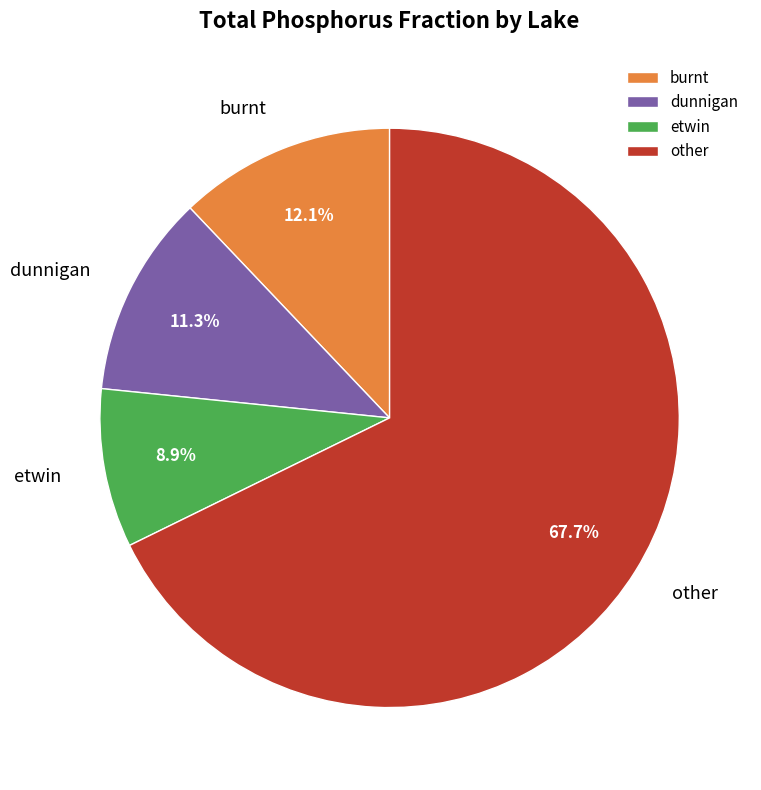

How many segments does this pie chart have?

4